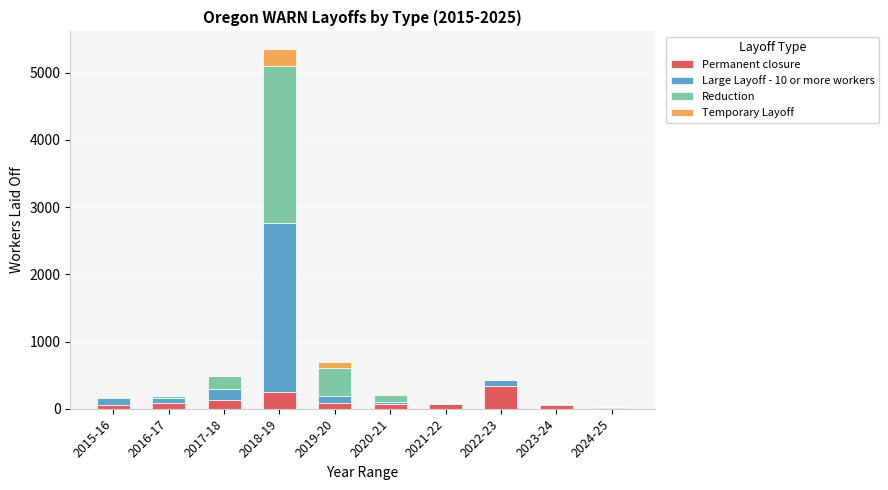

True or false: Permanent closure has a value of 62 at 2023-24.

True